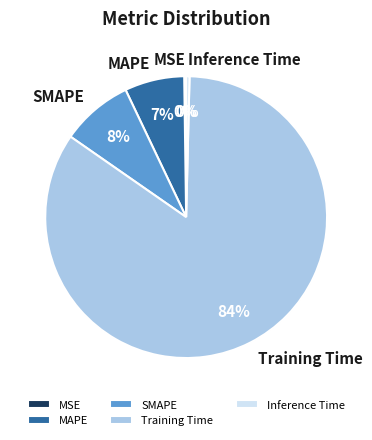

What is the largest slice in the pie chart?

Training Time